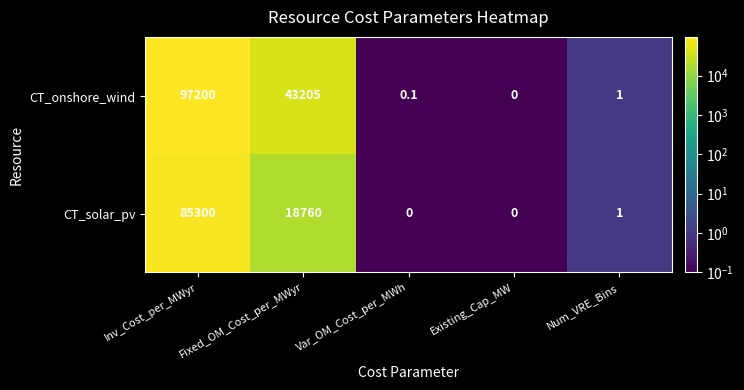

At which label does CT_solar_pv first exceed 1?

Inv_Cost_per_MWyr